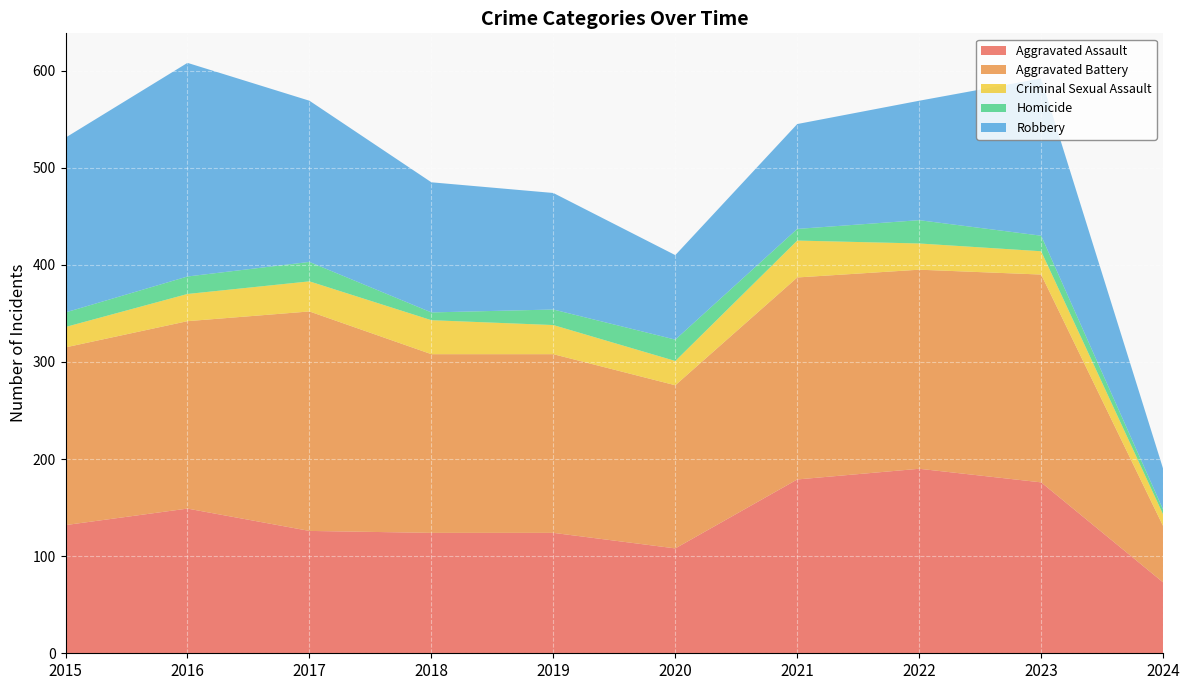

Reading left to right, what are all the values shown in this chart?

Aggravated Assault: 132	149	126	124	124	108	179	190	176	73
Aggravated Battery: 183	193	226	184	184	168	208	205	214	58
Criminal Sexual Assault: 21	28	31	35	30	25	38	27	24	12
Homicide: 15	18	20	8	16	22	12	24	16	5
Robbery: 180	220	166	134	120	87	108	123	162	42